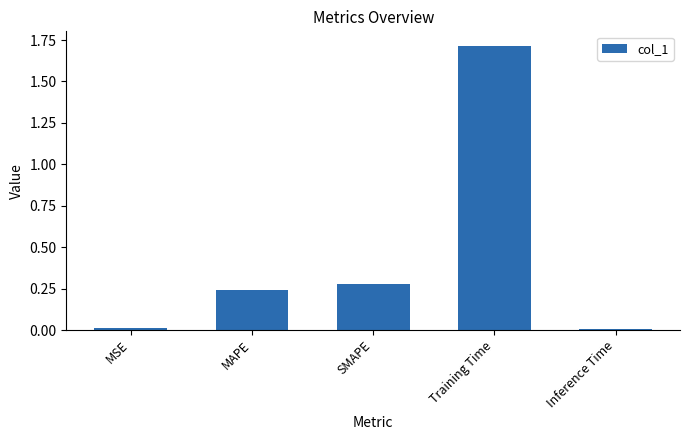

Which label corresponds to the largest value in the chart?

Training Time